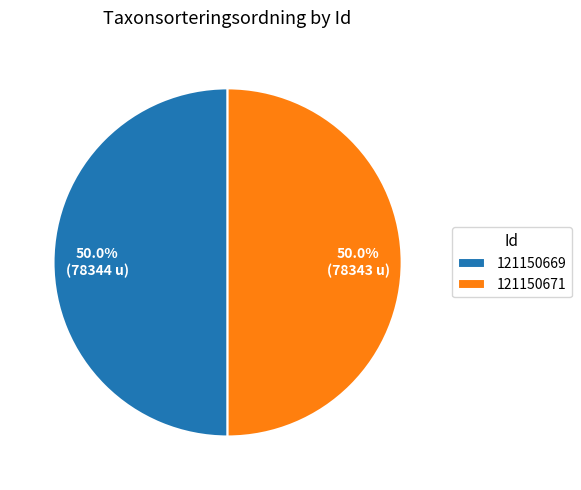

What is the total percentage of 121150671 and 121150669?

100.0%